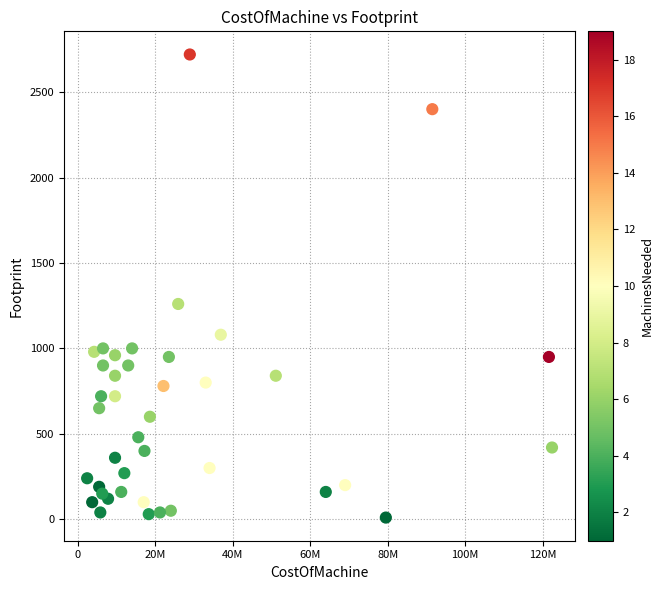

What is the range of X values (max minus min)?

120000000